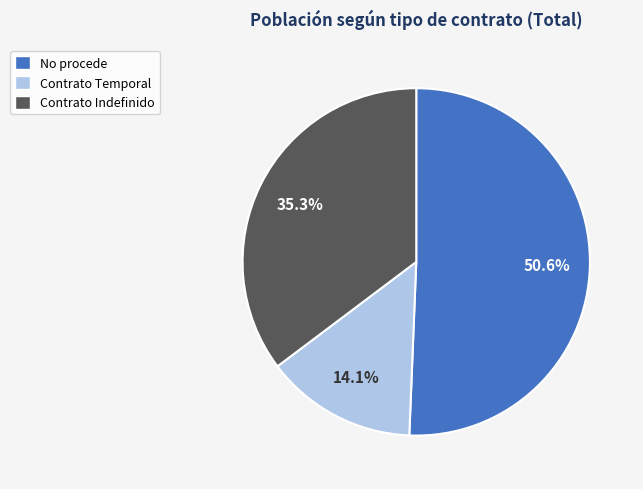

How many segments does this pie chart have?

3